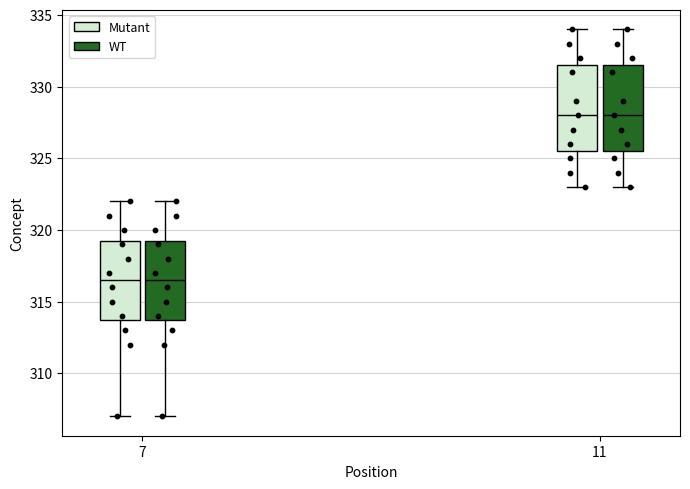

Where does the median line of the box for 7 (Mutant) sit on the y-axis? The values are not printed on the chart, so give them approximately, as read against the axis.

316.5